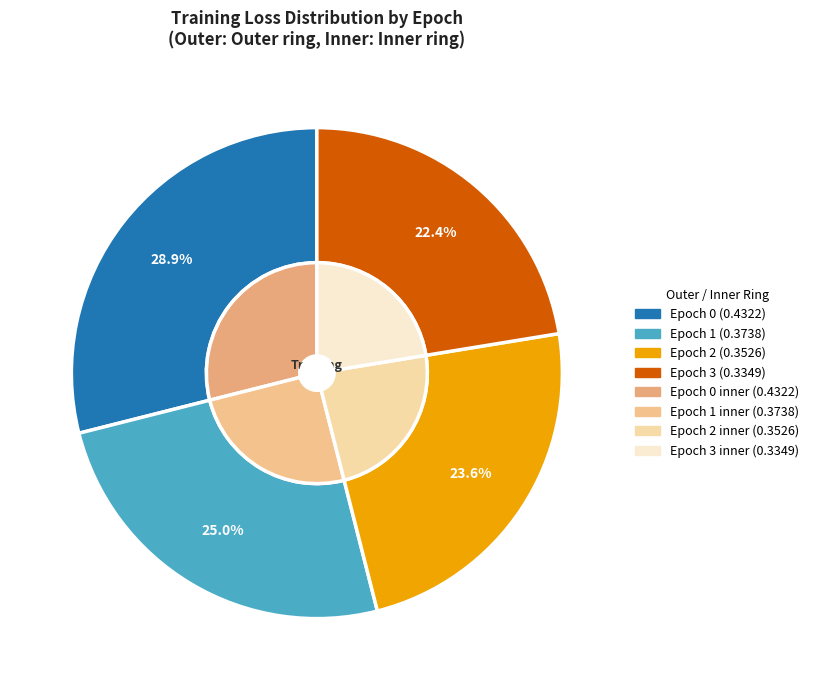

Between Epoch 0 and Epoch 2, which is larger?

Epoch 0